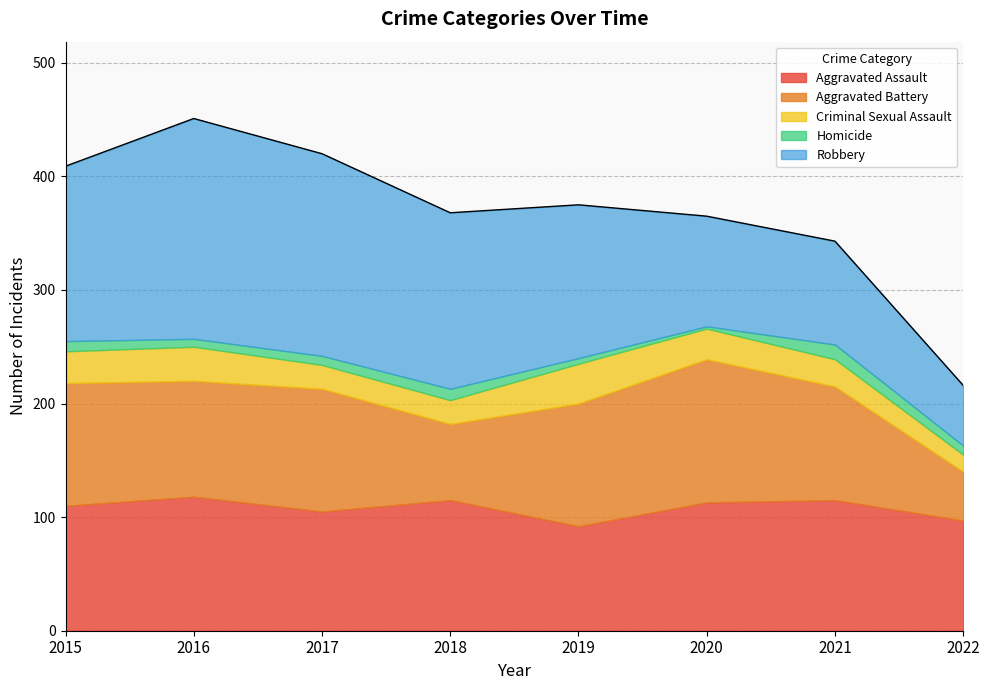

Reading left to right, list all the values displayed in this chart.

Aggravated Assault: 110	118	105	115	92	113	115	97
Aggravated Battery: 108	102	108	67	108	126	100	43
Criminal Sexual Assault: 28	30	21	21	35	27	24	15
Homicide: 9	7	8	10	5	2	13	8
Robbery: 154	194	178	155	135	97	91	53